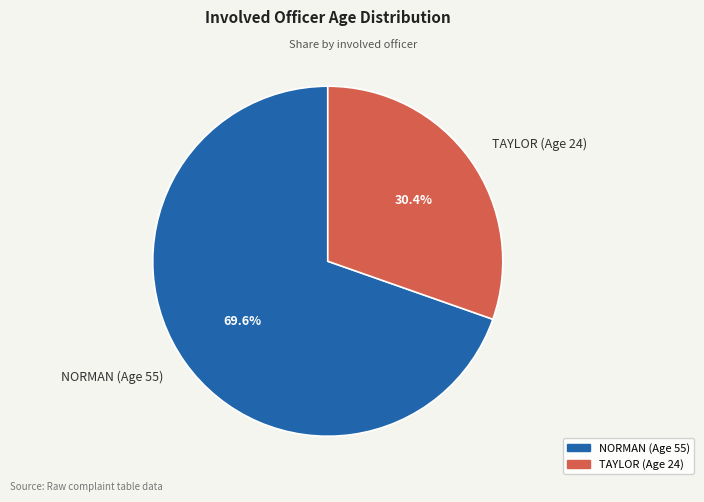

Does TAYLOR (Age 24) account for over 50% of the chart?

No